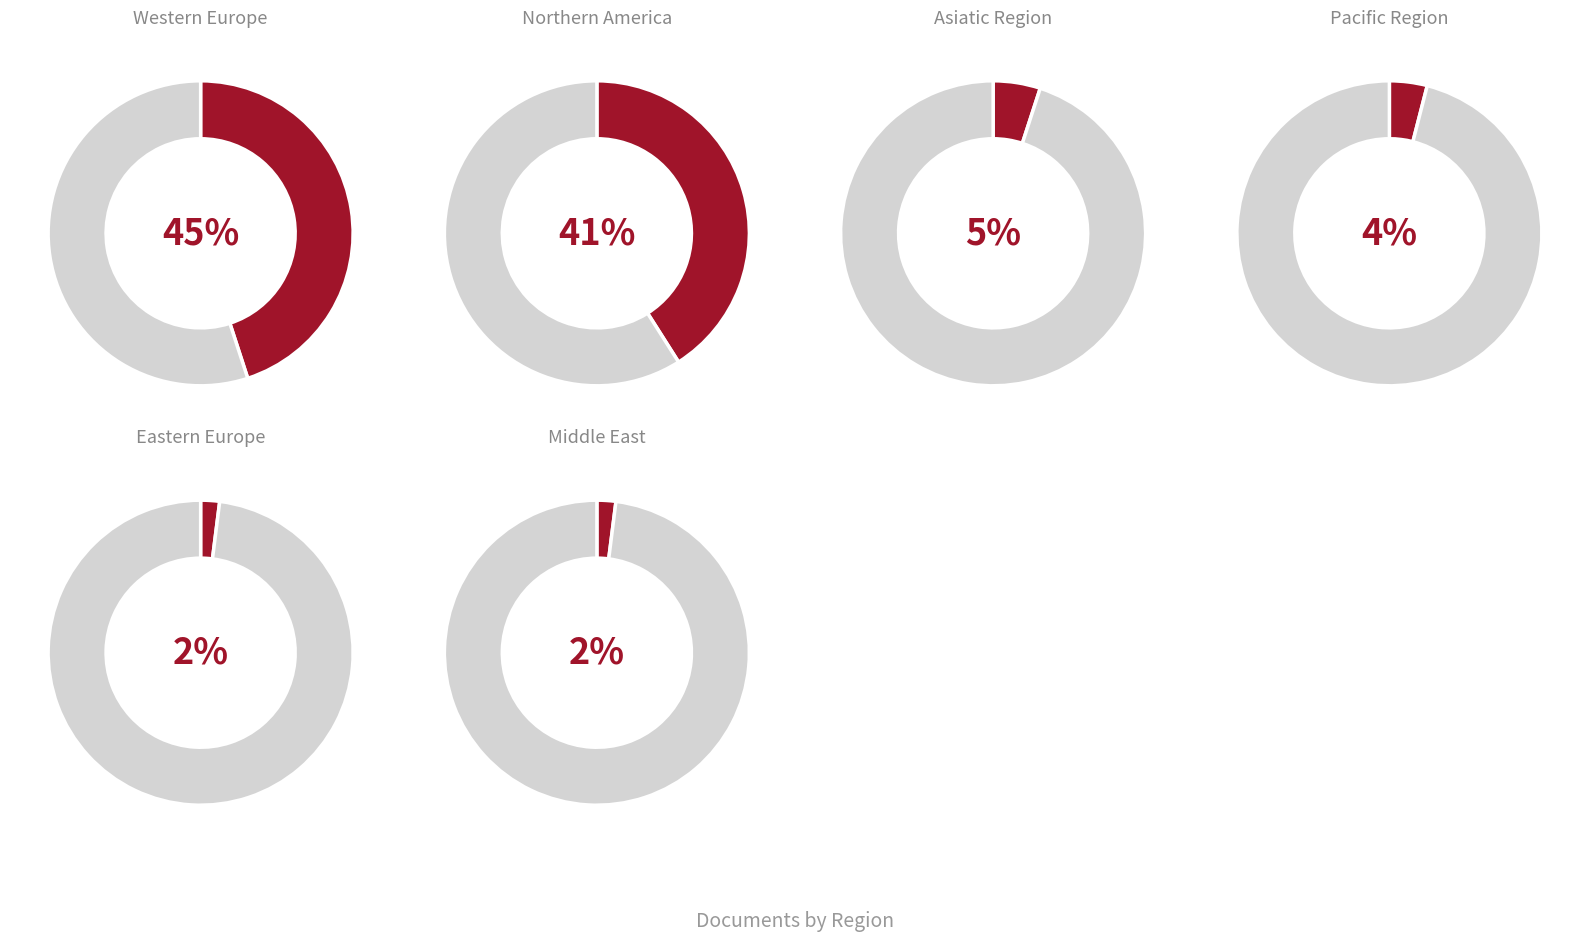

The Pacific Region slice represents 1% of the pie. True or false?

False